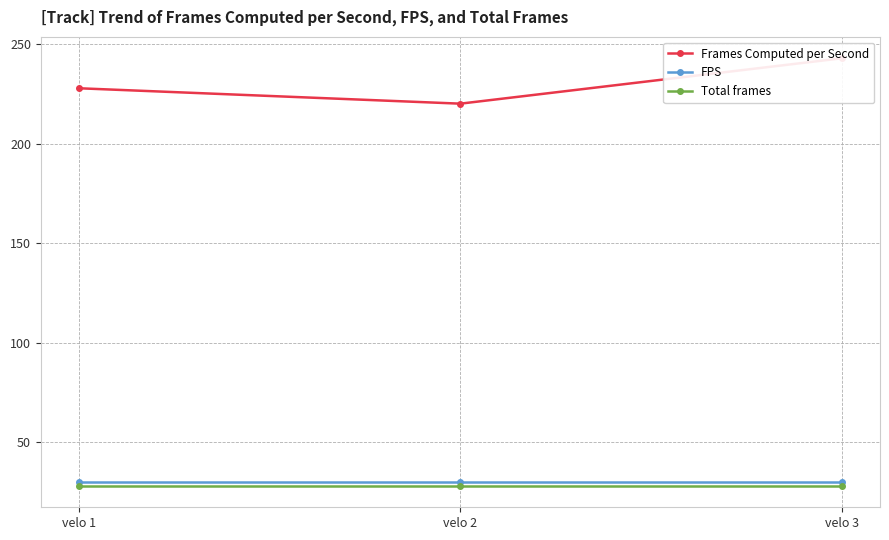

True or false: FPS has a value of 12.5 at velo 3.

False